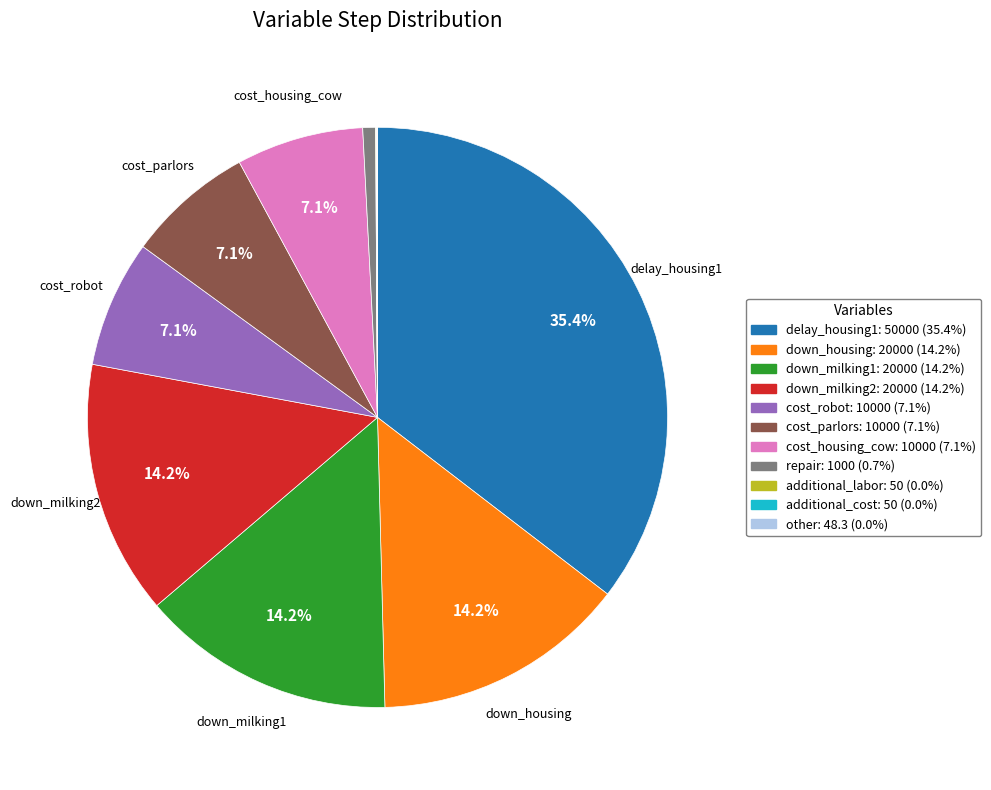

Is there any slice that represents more than half of the pie?

No